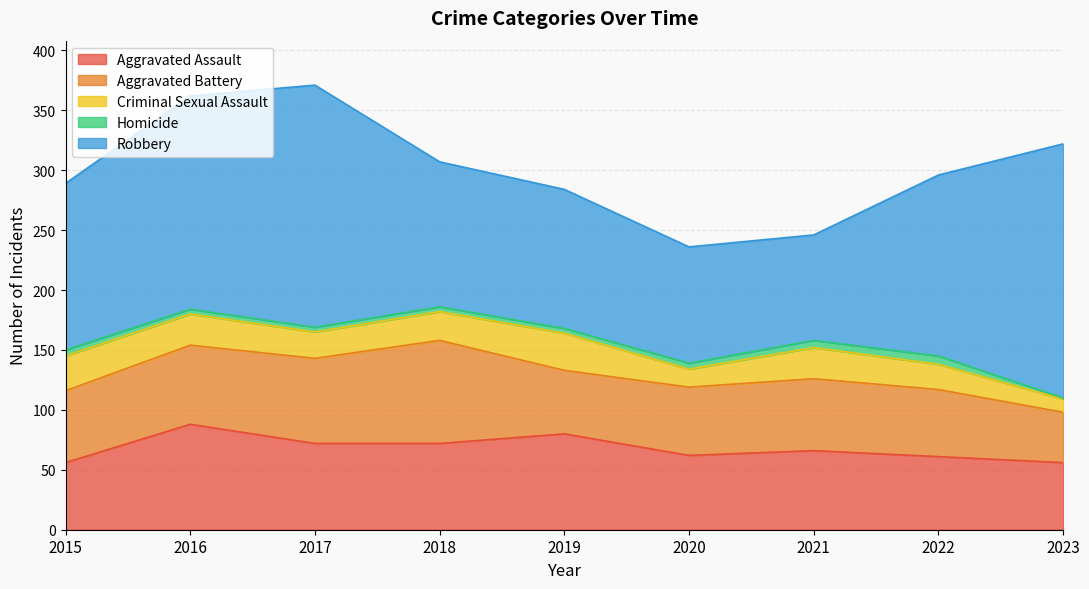

True or false: Homicide has a value of 2 at 2022.

False